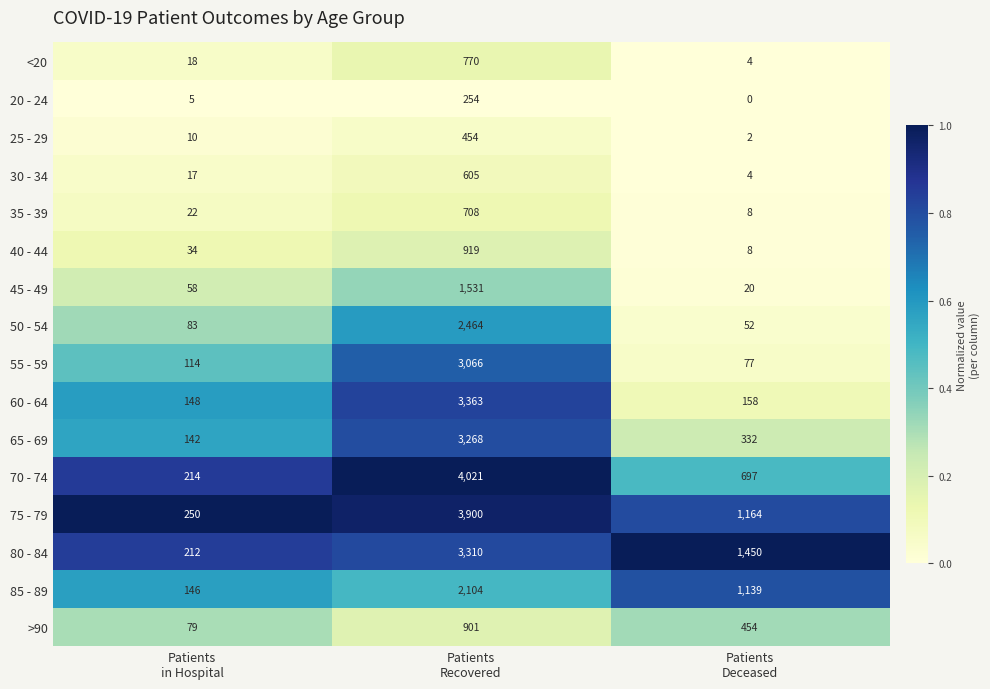

What is the difference between the maximum and minimum values in the 25 - 29 series?

452